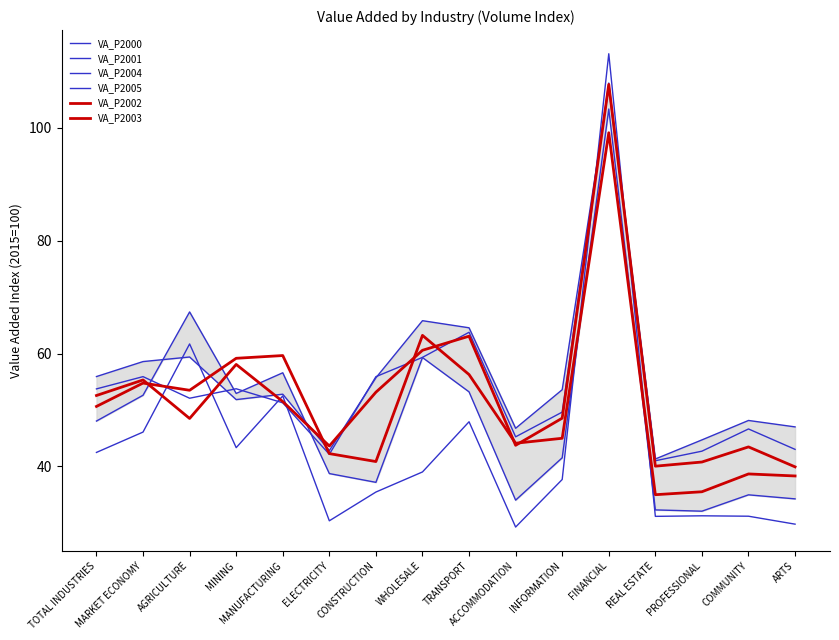

The value of VA_P2002 at ARTS is 38.3. True or false?

True